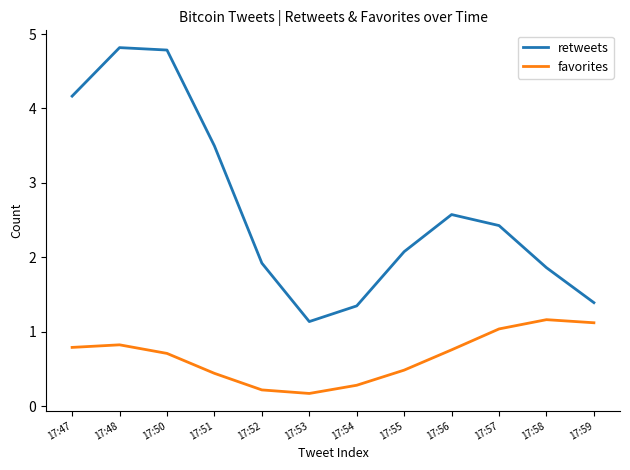

List the series in order of their overall mean, lowest first.

favorites, retweets